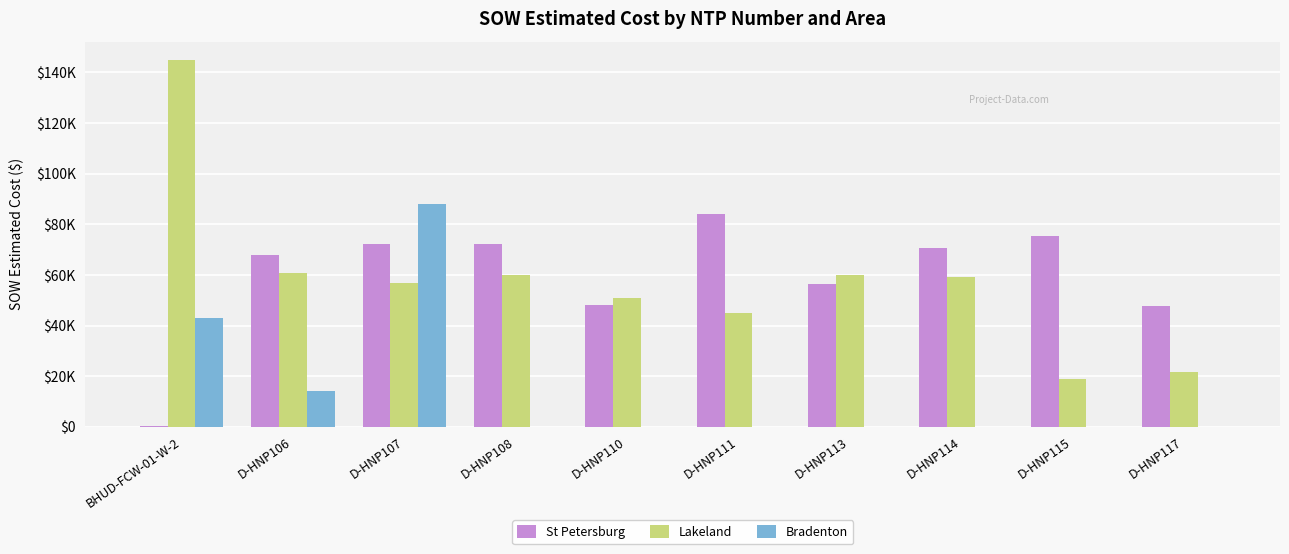

What is the value of the St Petersburg bar at the 2nd from the left?

67734.5